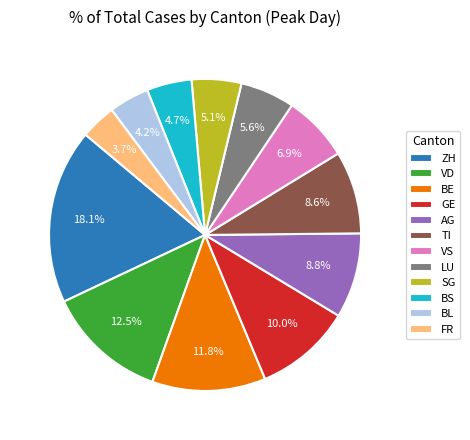

Does VD represent more than half of the total?

No